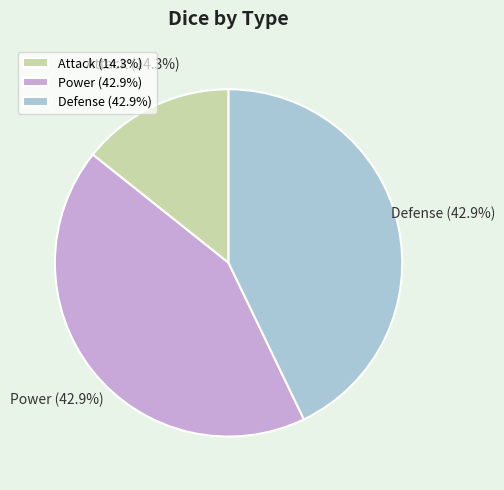

To the nearest percent, what is the average slice percentage?

33%